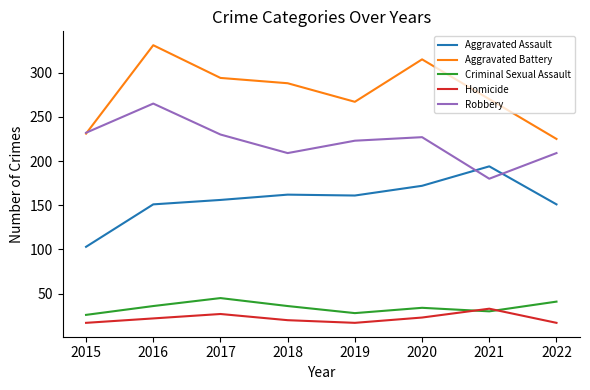

What is the minimum value shown in the chart?

17